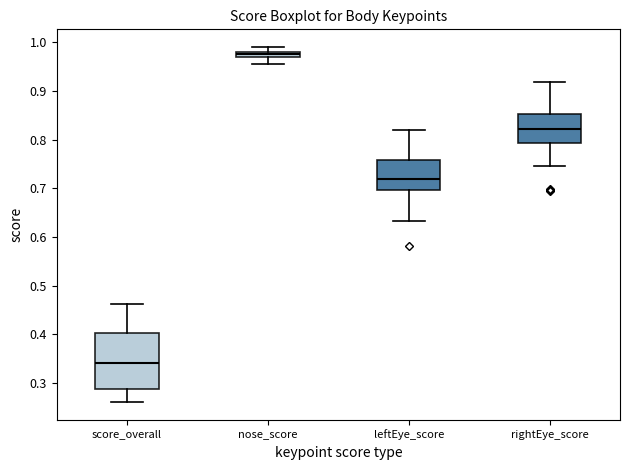

Where does the upper whisker of the box for score_overall end on the y-axis? The values are not printed on the chart, so give them approximately, as read against the axis.

0.46